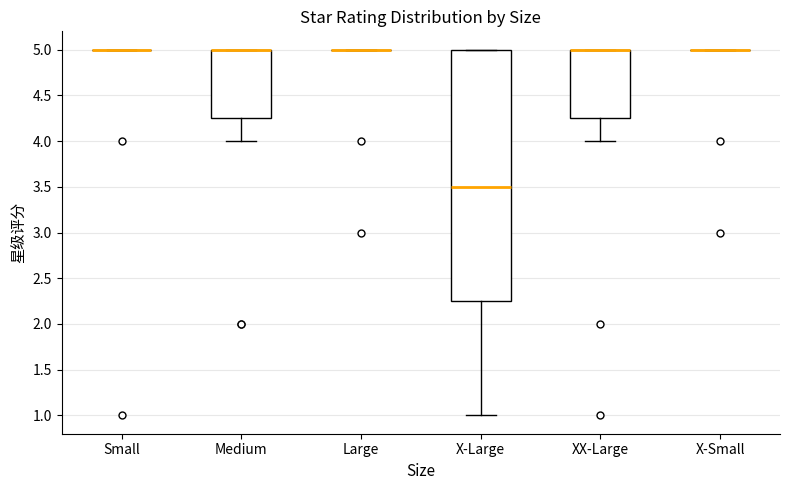

Which box is the tallest, from its lower edge to its upper edge?

X-Large